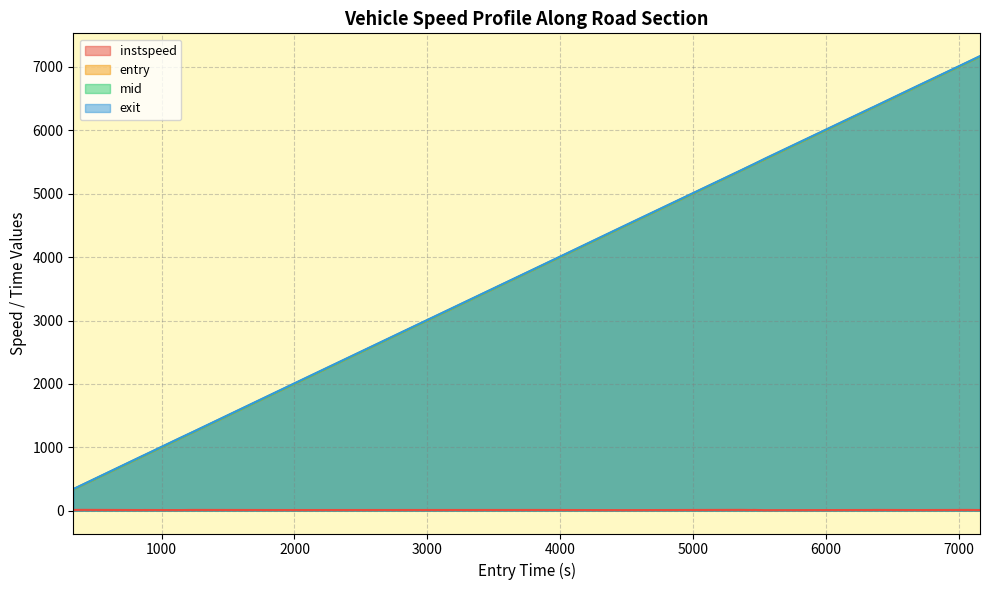

What is the minimum value for entry?

334.5